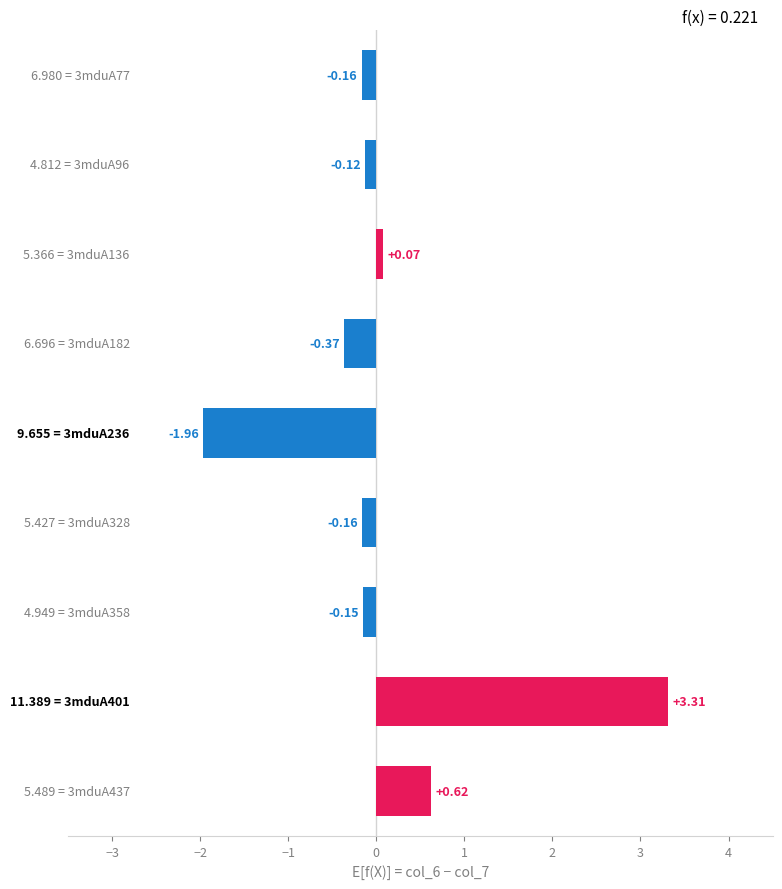

Are the bars grouped side by side (vs. stacked)?

No